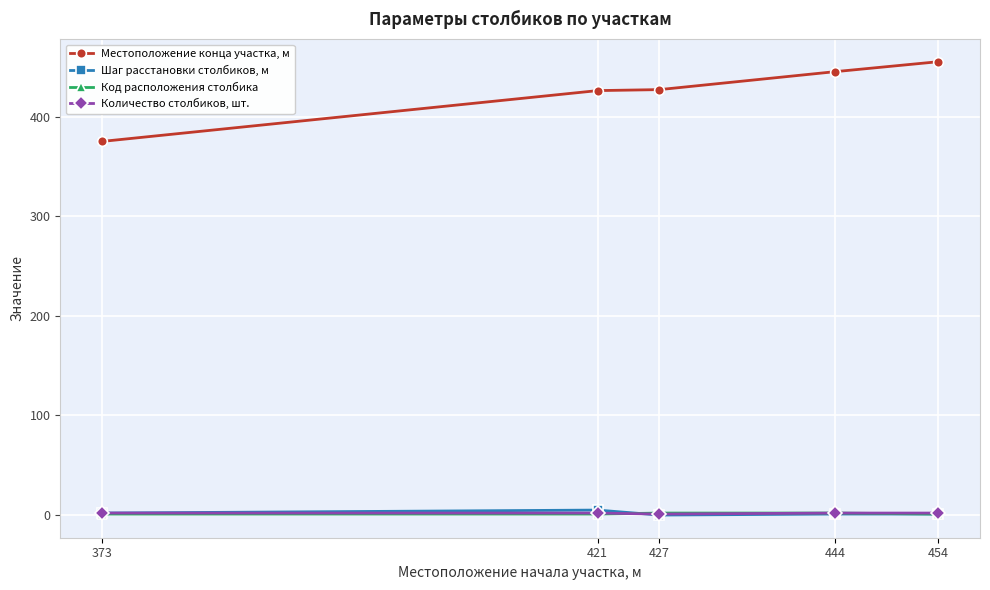

What is the sum of the Местоположение конца участка, м values at 421 and 454?

881